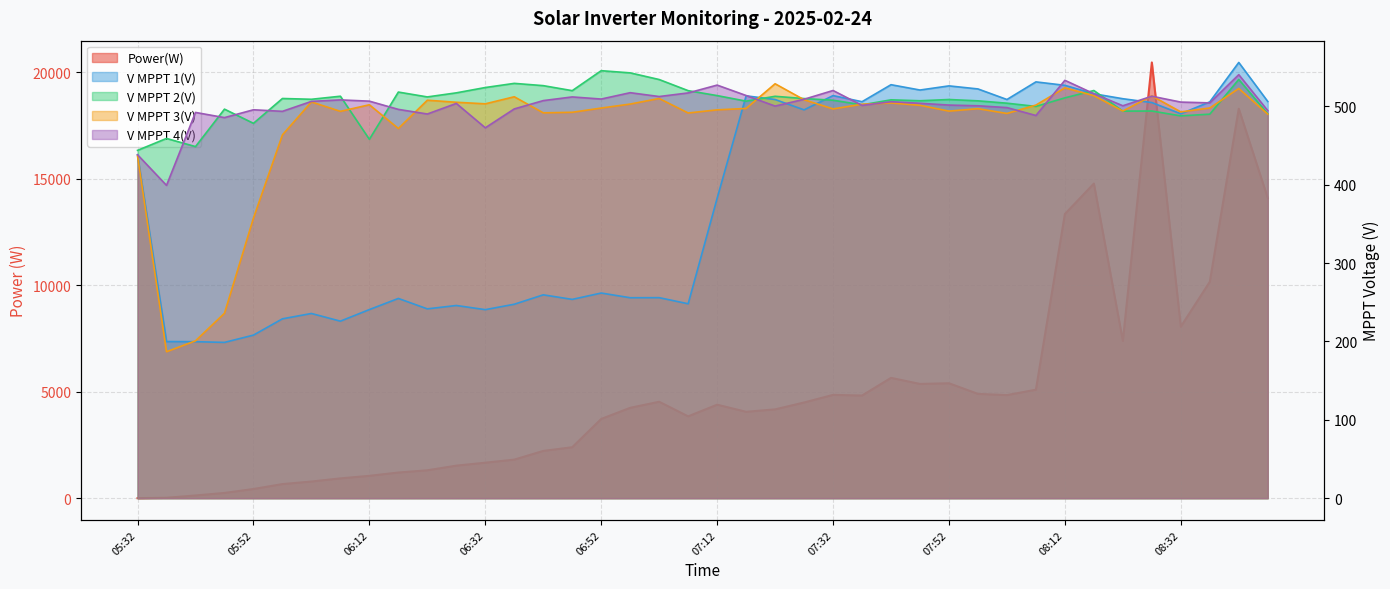

What is the spread (max minus min) of values at 08:07?

4606.6